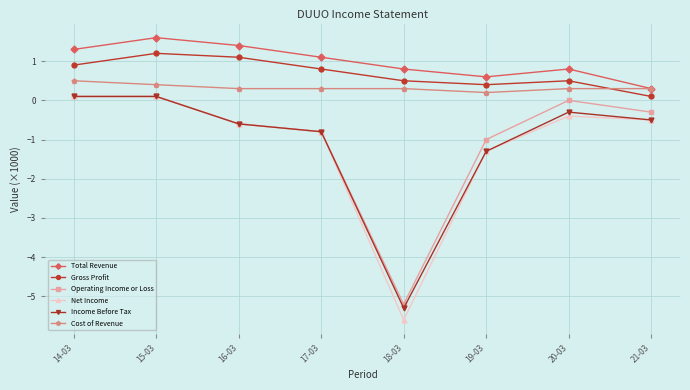

Is the value of Net Income at 19-03 greater than the value of Income Before Tax at 16-03?

No